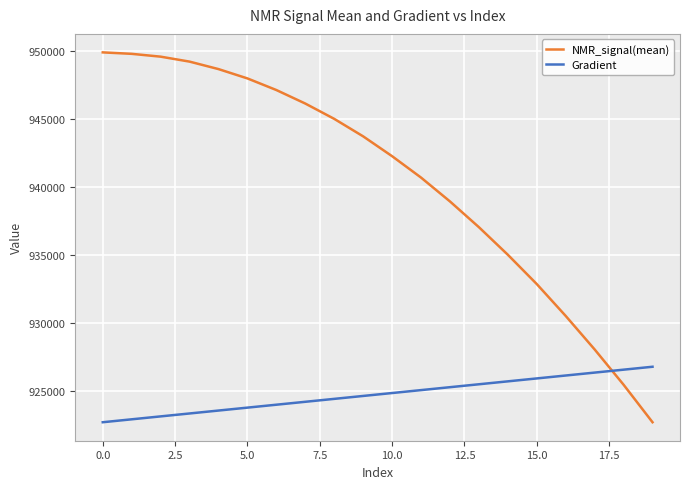

How many times do NMR_signal(mean) and Gradient cross each other?

1